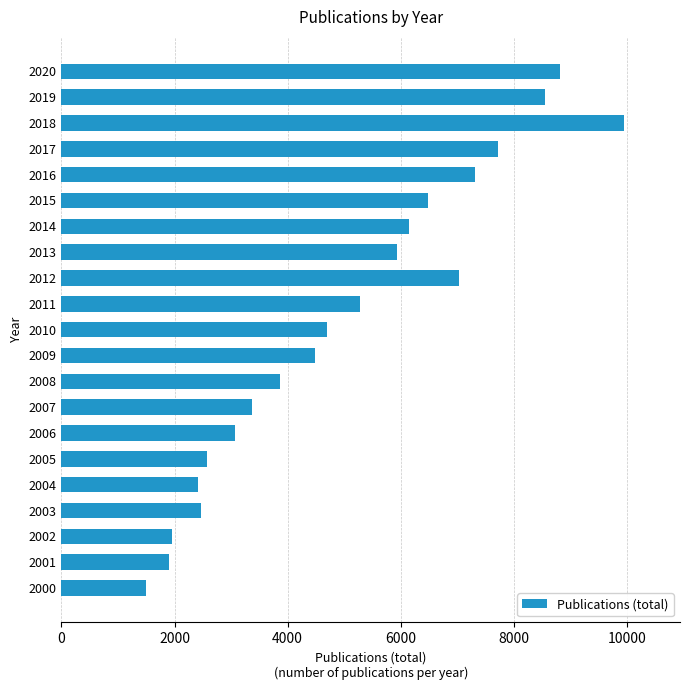

Approximately how many times larger is the value at 2014 compared to 2013?

1.0